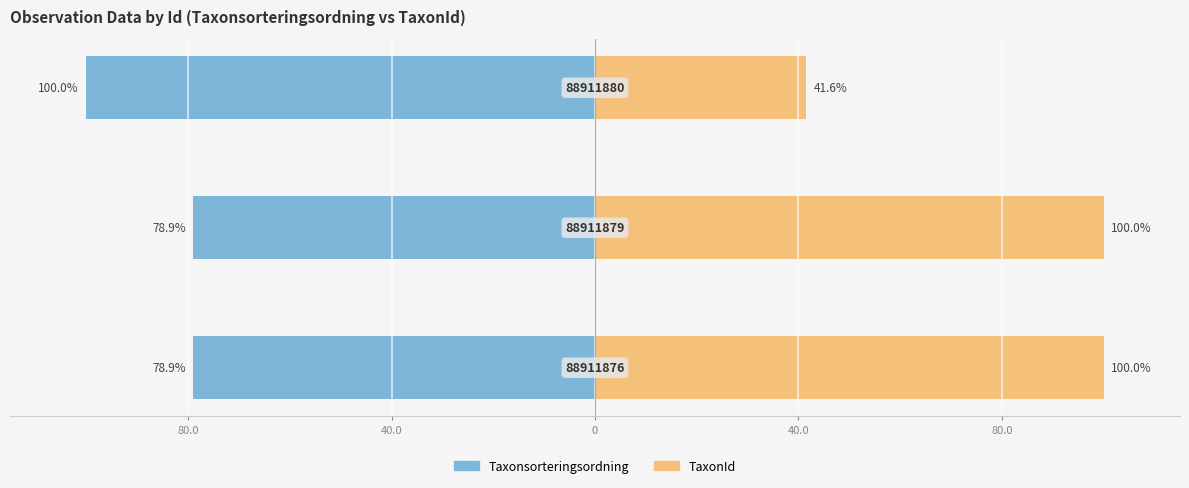

What is the value of the Taxonsorteringsordning bar at the 1st from the left?

-78.9